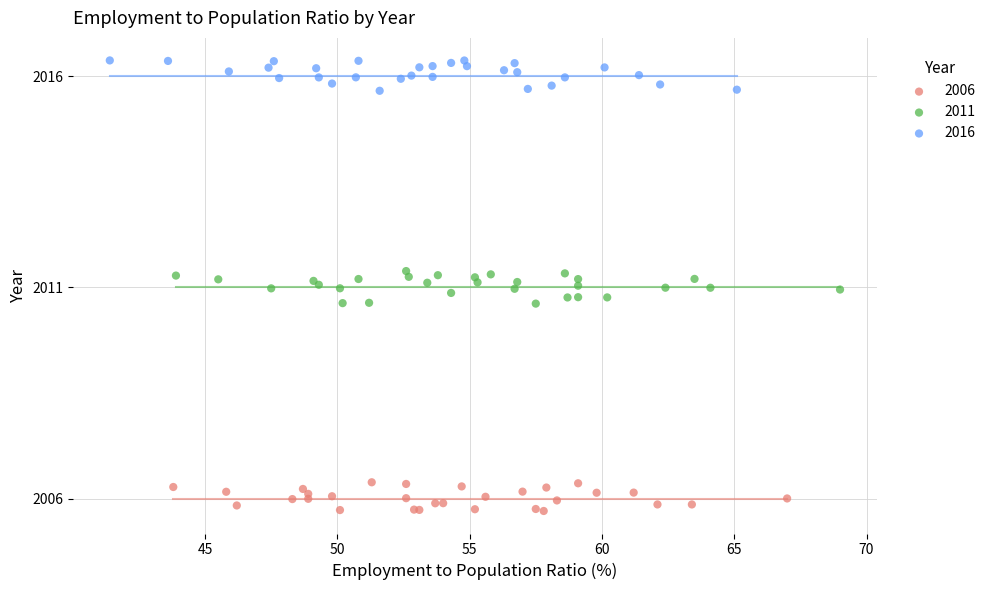

What are all the series names shown in the legend?

2006, 2011, 2016